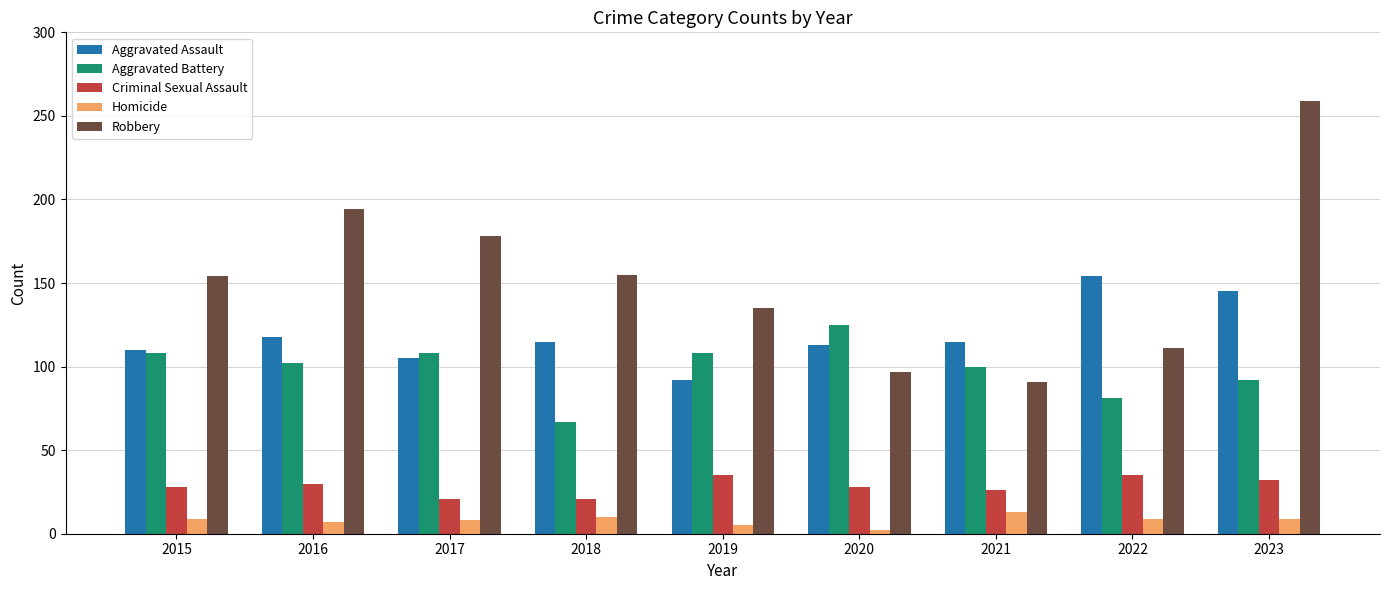

What are all the series names shown in the legend?

Aggravated Assault, Aggravated Battery, Criminal Sexual Assault, Homicide, Robbery